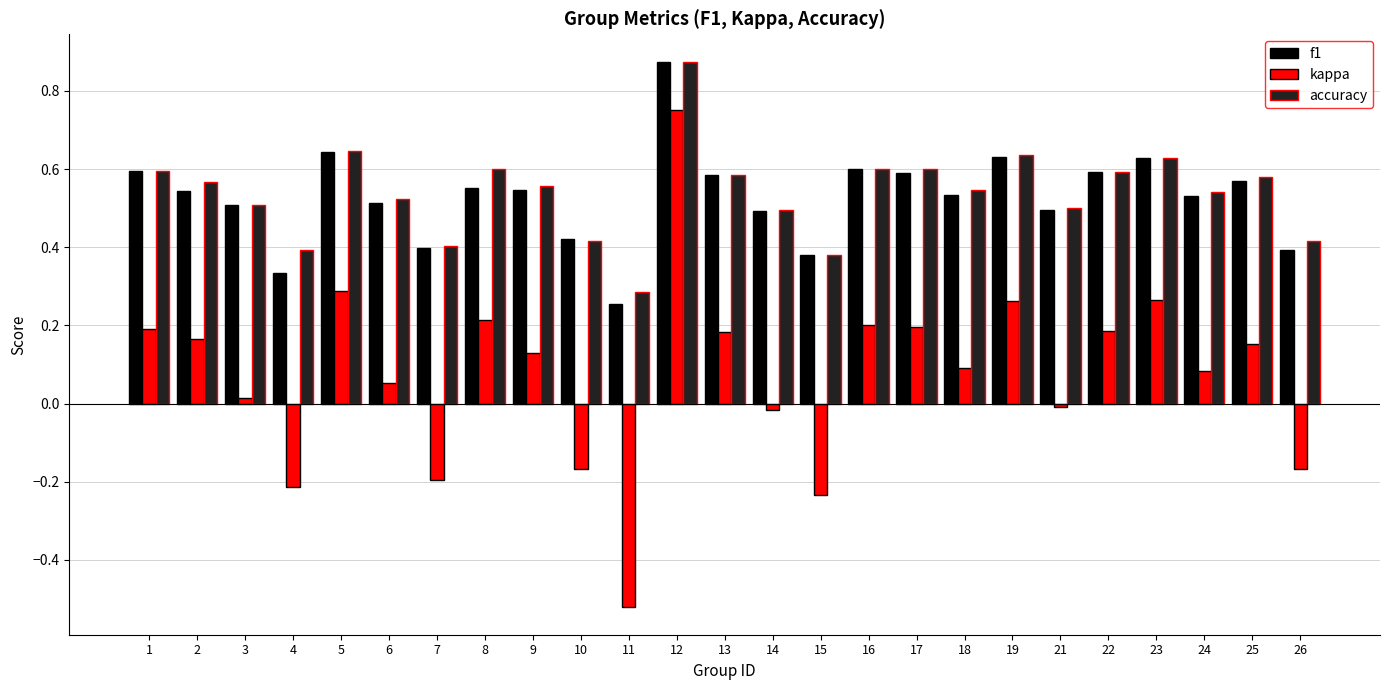

Is the value of accuracy at 4 greater than the value of f1 at 2?

No